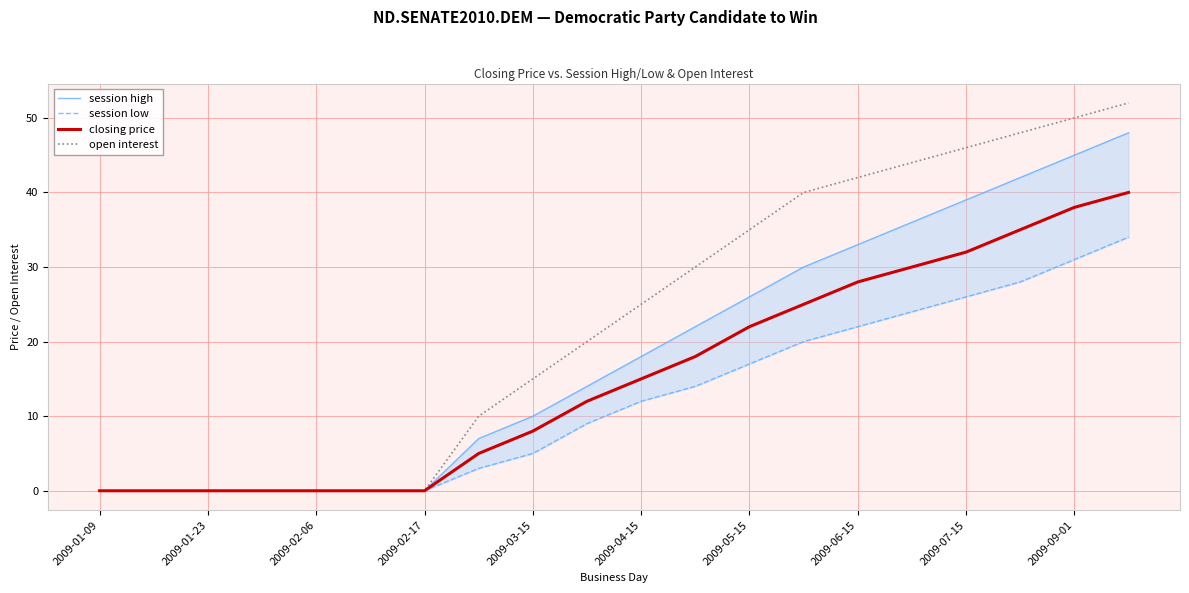

The open interest series shows 0 at 2009-02-06. True or false?

True